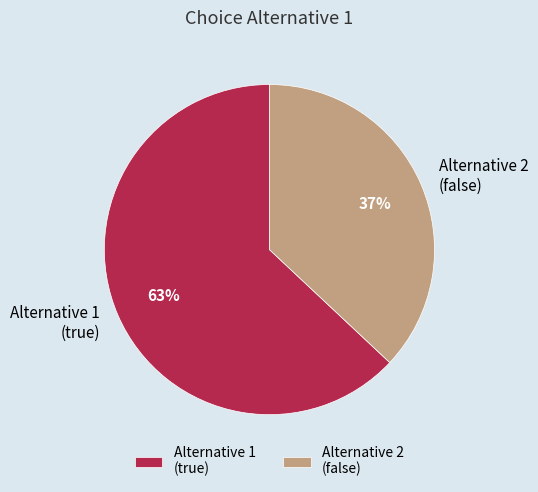

The Alternative 1 (true) slice represents 63% of the pie. True or false?

True